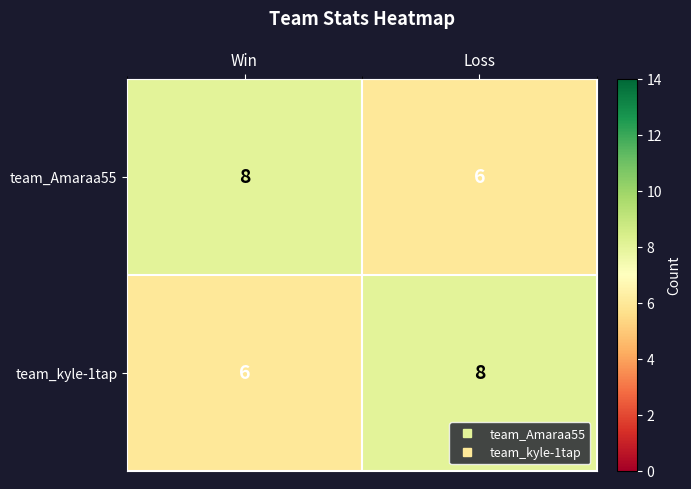

Reading left to right, extract all data points from this chart.

team_Amaraa55: 8	6
team_kyle-1tap: 6	8